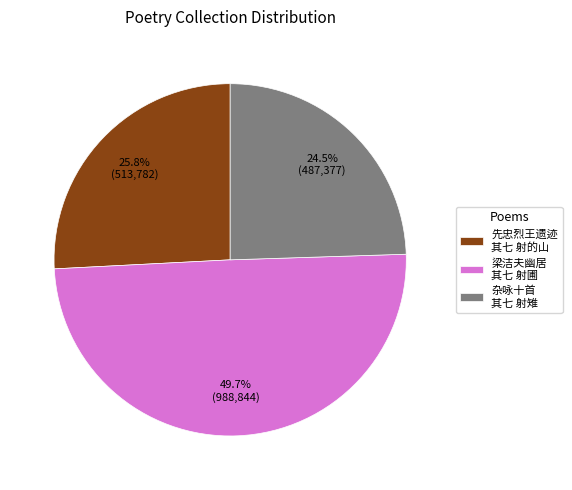

Does 杂咏十首 其七 射雉 represent more than half of the total?

No